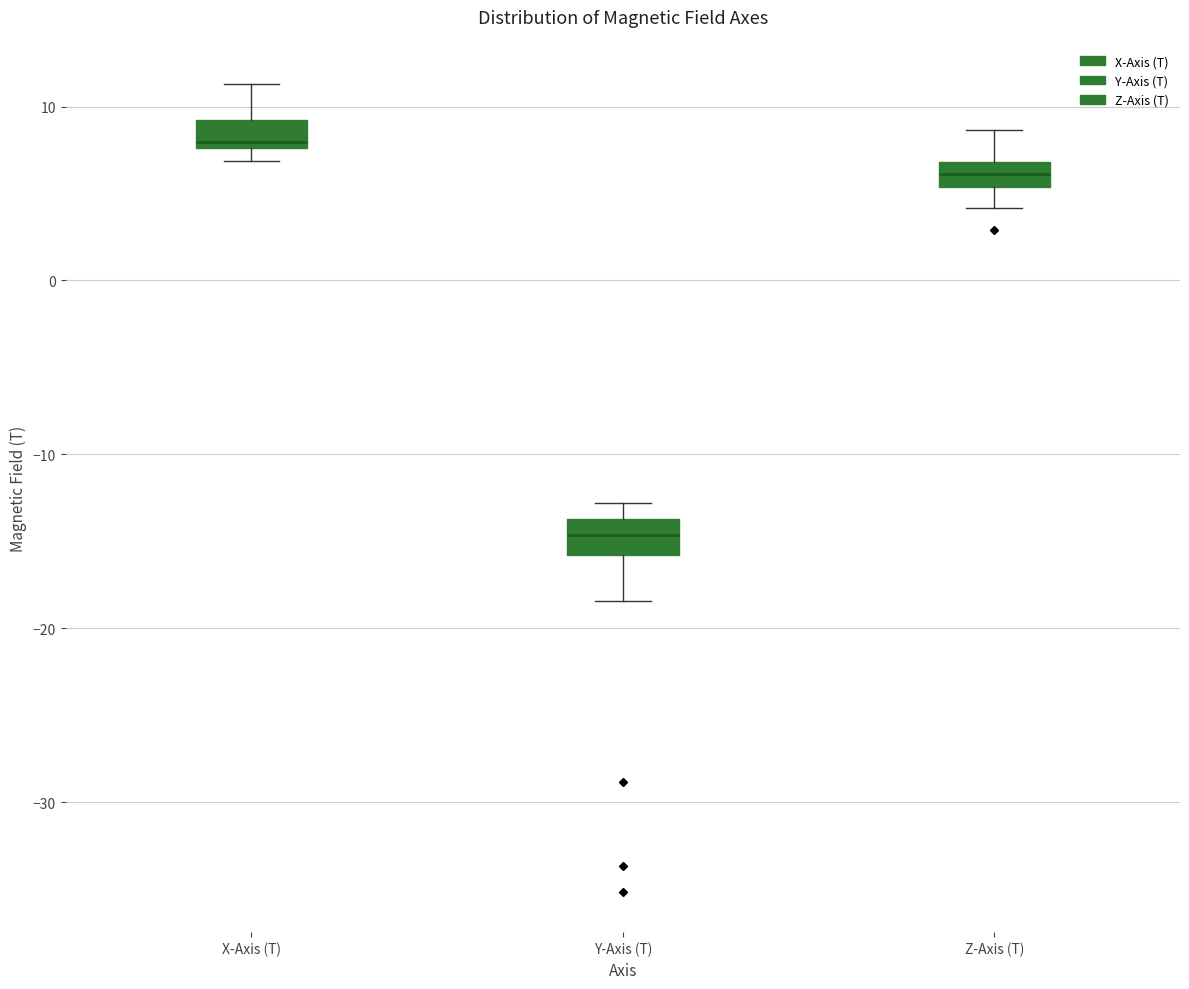

Which box's median line is the lowest?

Y-Axis (T)